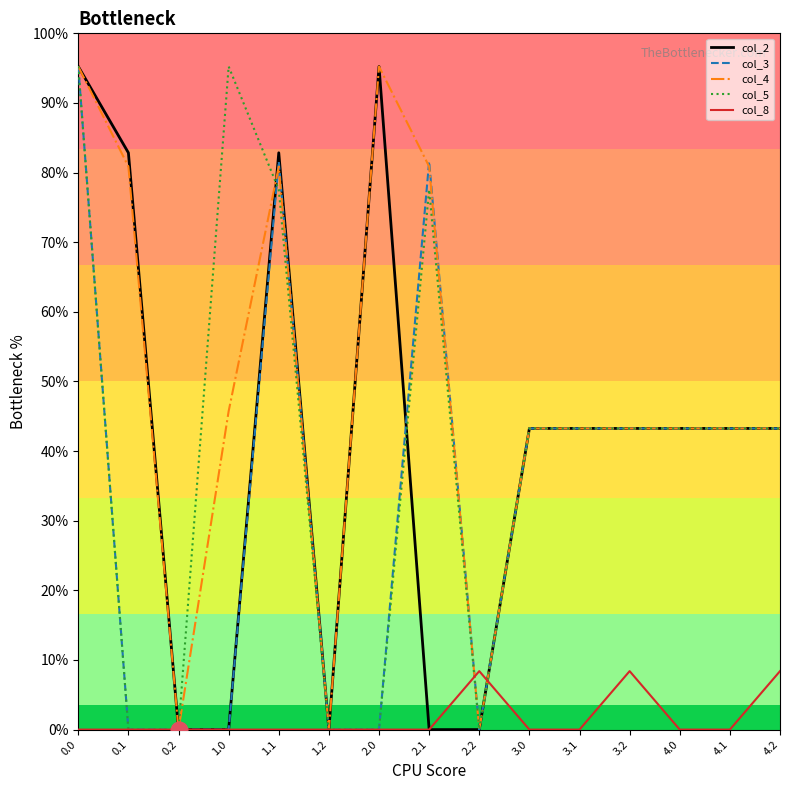

Does the chart display data point markers on the line(s)?

No